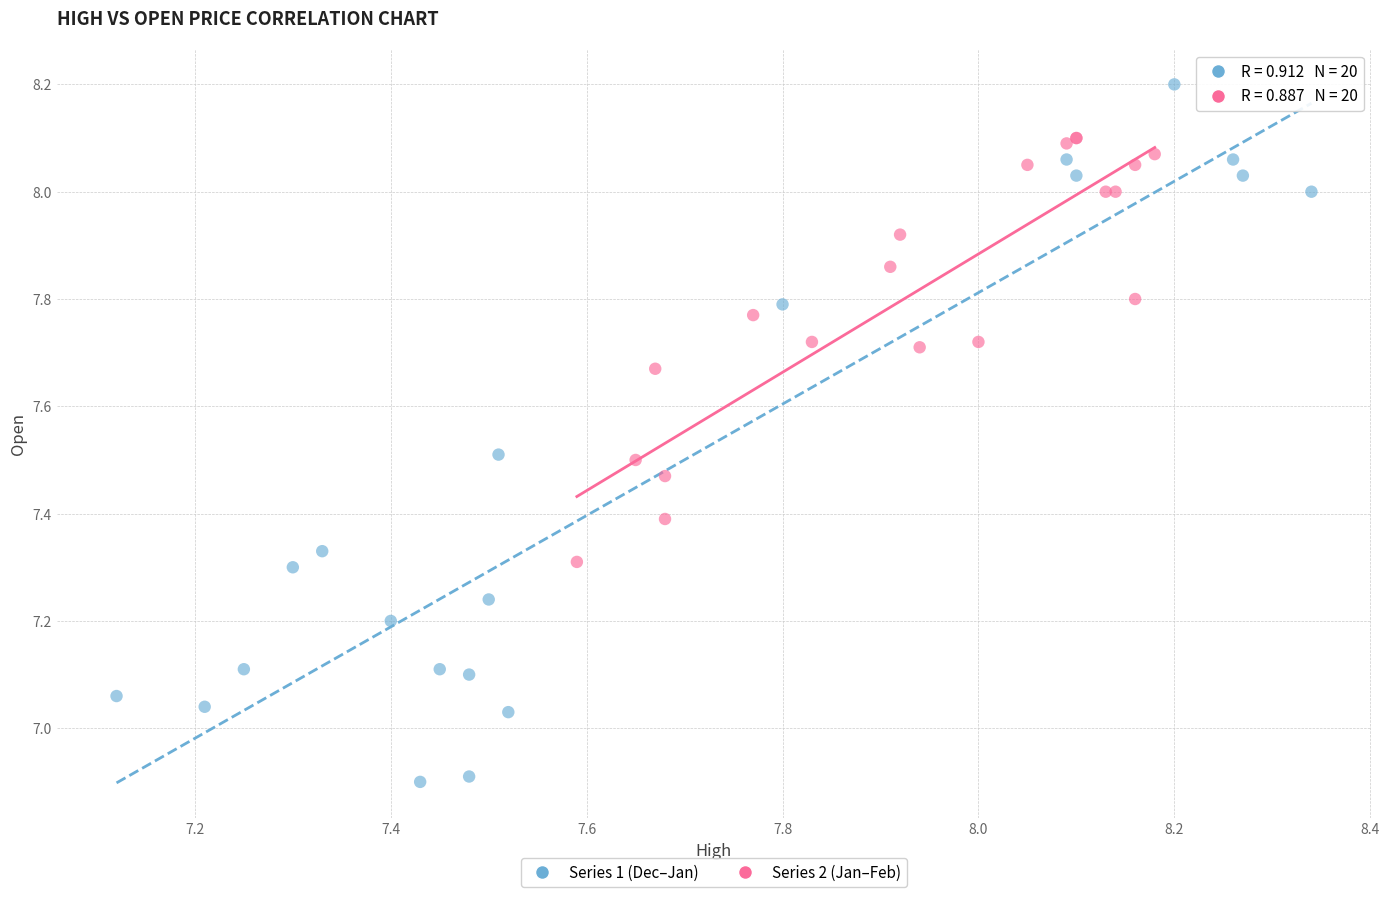

What are all the series names shown in the legend?

Series 1 (Dec–Jan), Series 2 (Jan–Feb)